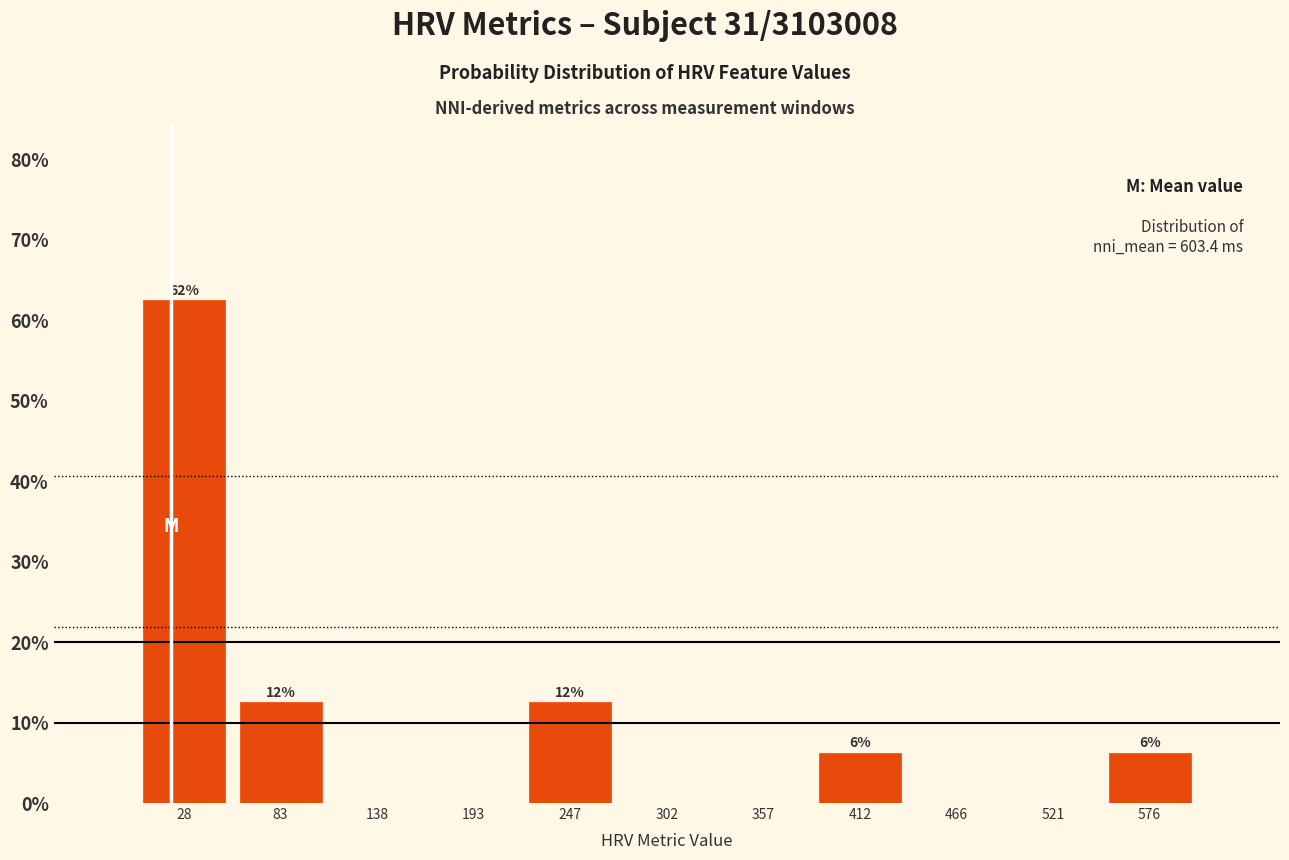

Which range on the x-axis has the tallest bar?

0 to 60